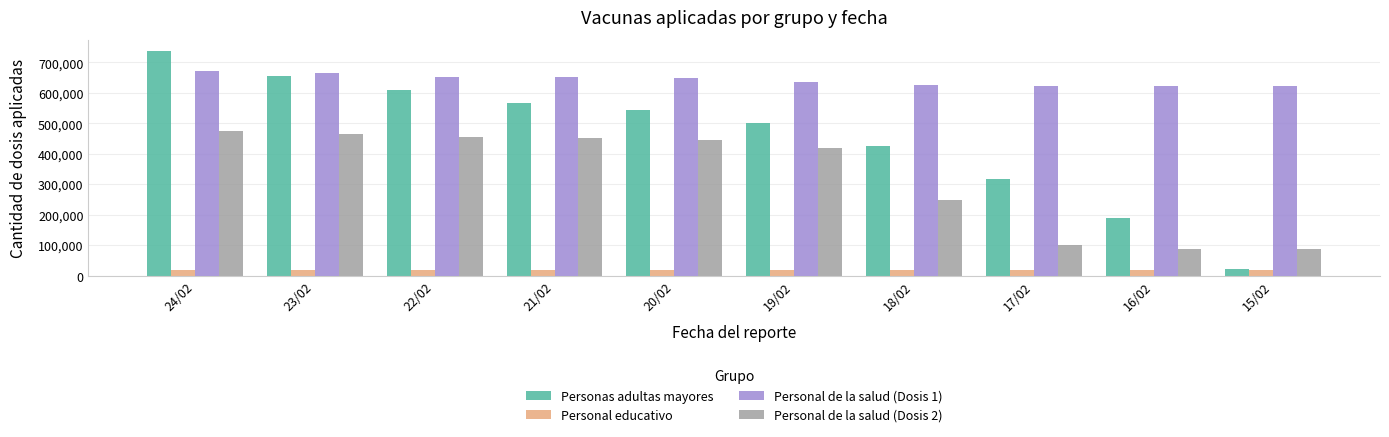

What is the maximum value for Personas adultas mayores?

737195